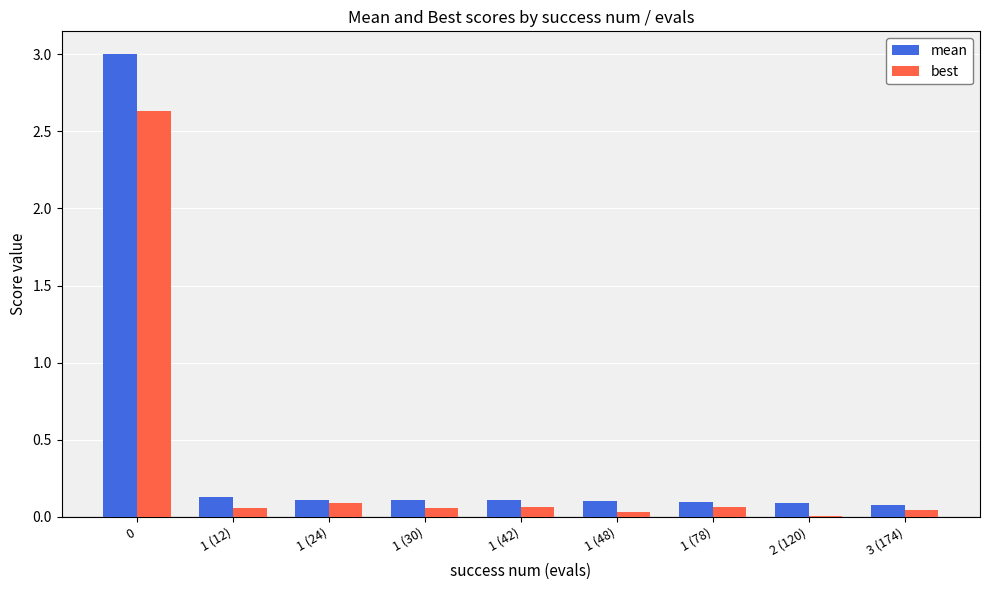

The best series shows 0.1 at 1 (30). True or false?

True